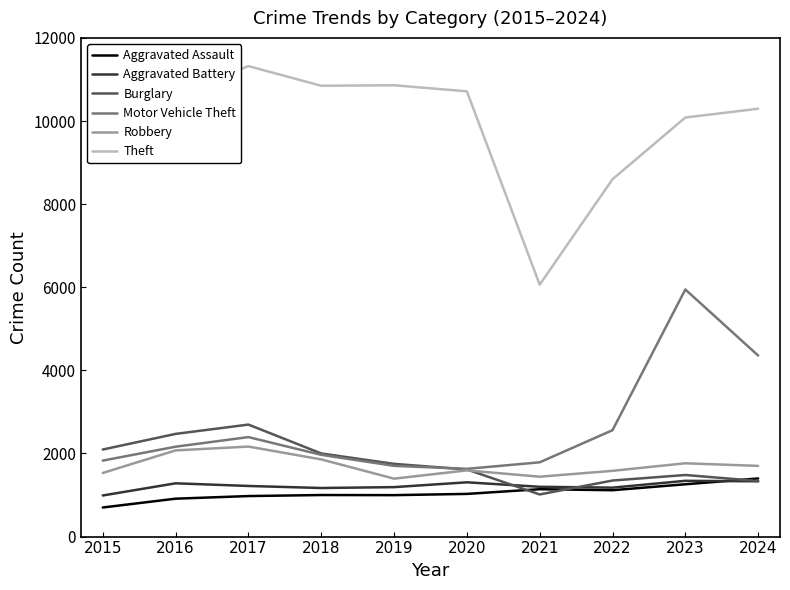

What is the minimum value shown in the chart?

700